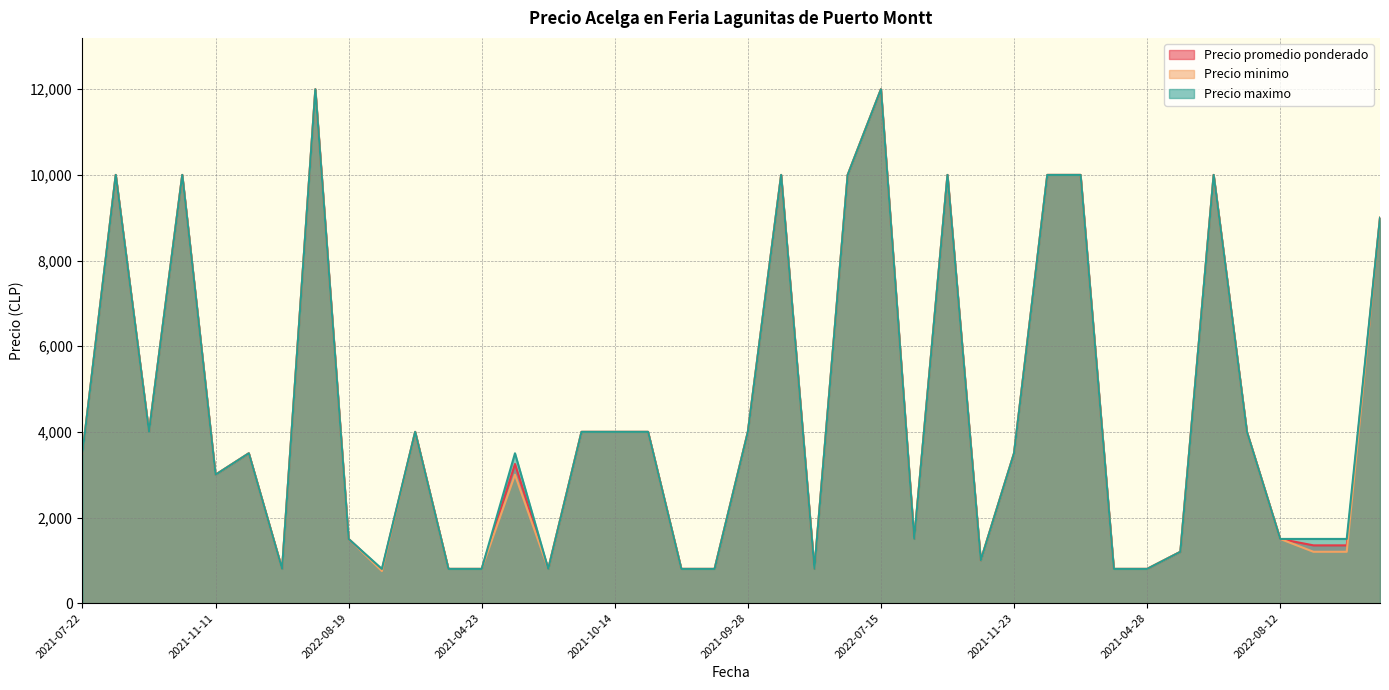

What is the maximum value for Precio promedio ponderado?

12000